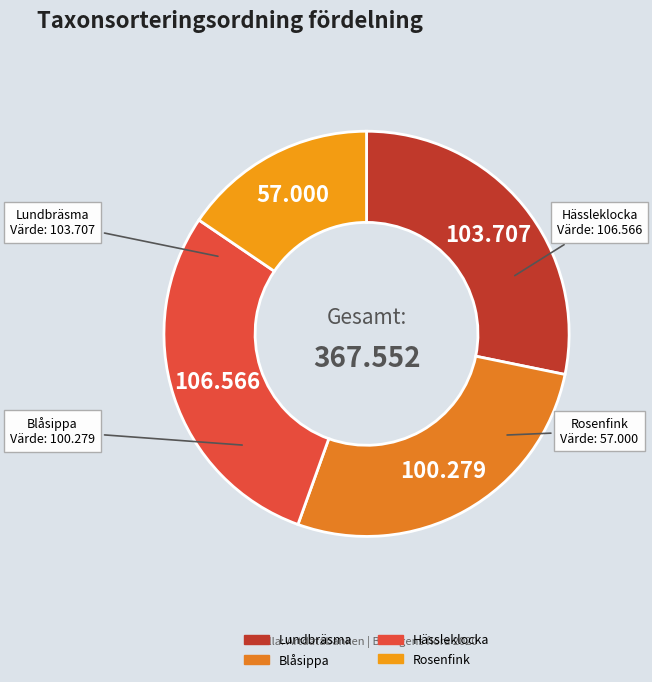

Which has a higher value, Lundbräsma or Blåsippa?

Lundbräsma